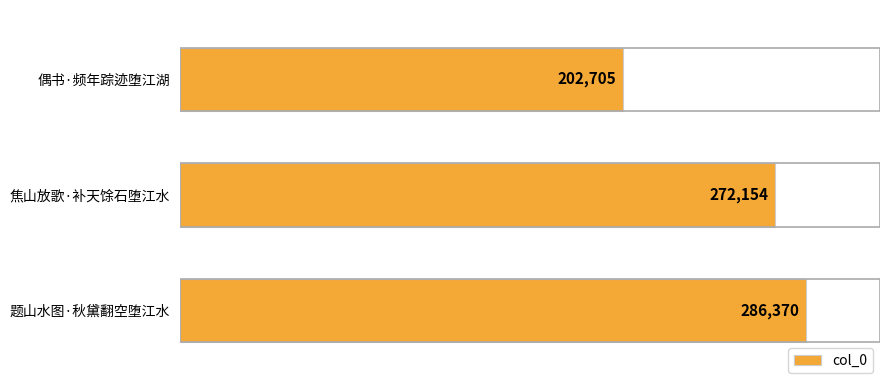

At which category does the chart reach its peak across all series?

题山水图·秋黛翻空堕江水